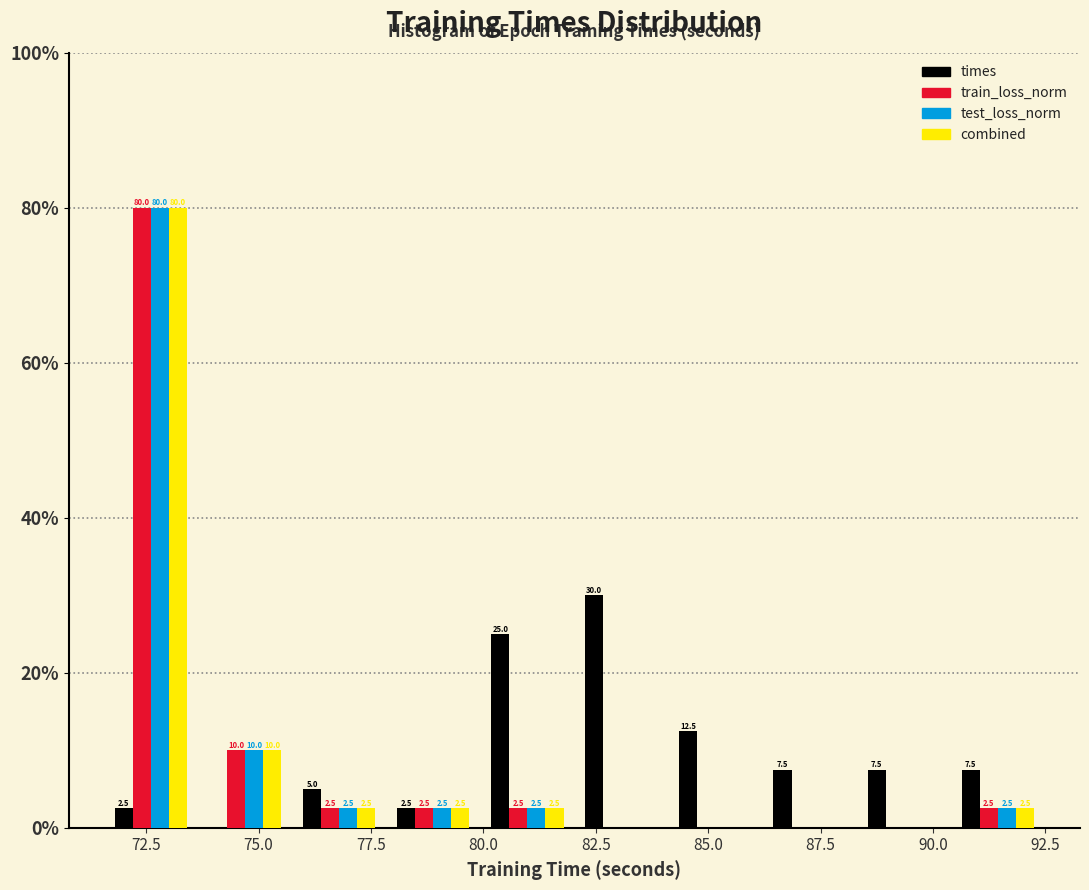

In the train_loss_norm series, which range on the x-axis has the tallest bar?

71.5 to 73.5